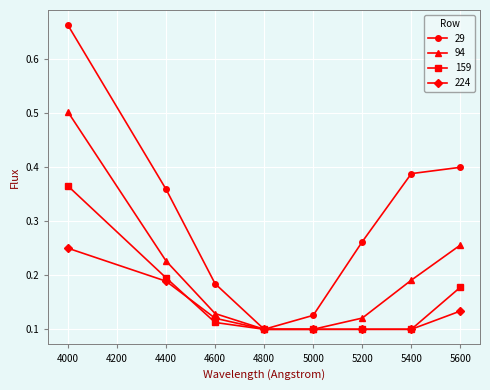

Where is the first local minimum for 29?

4800